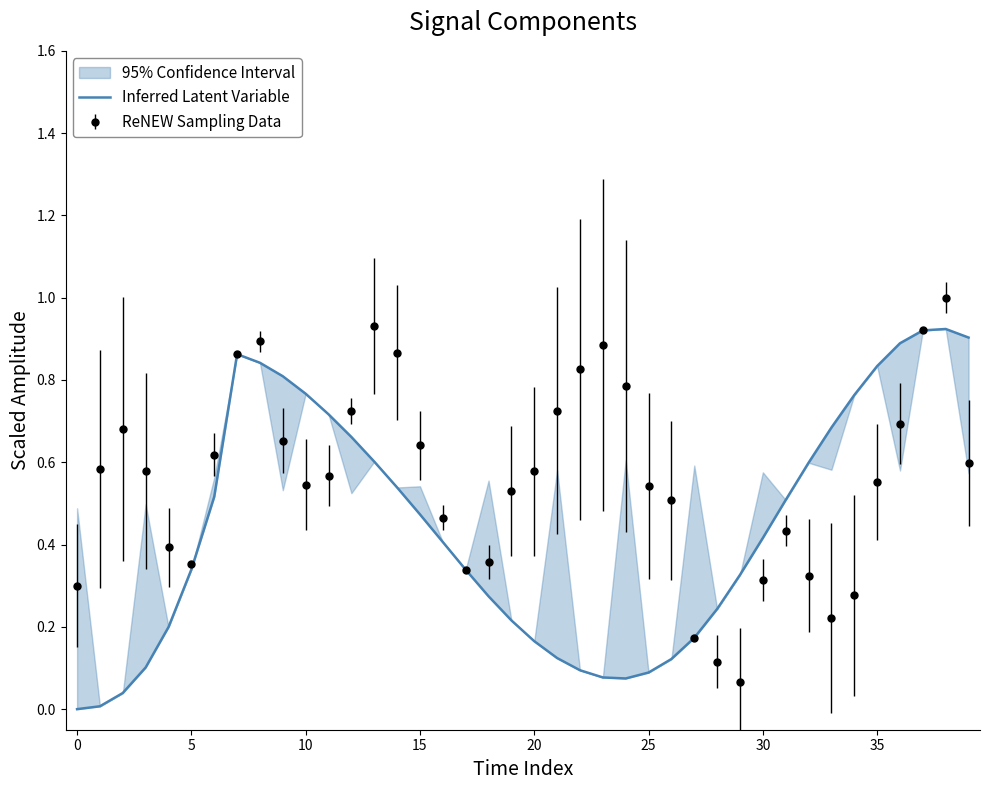

How many lines are shown in the chart?

1